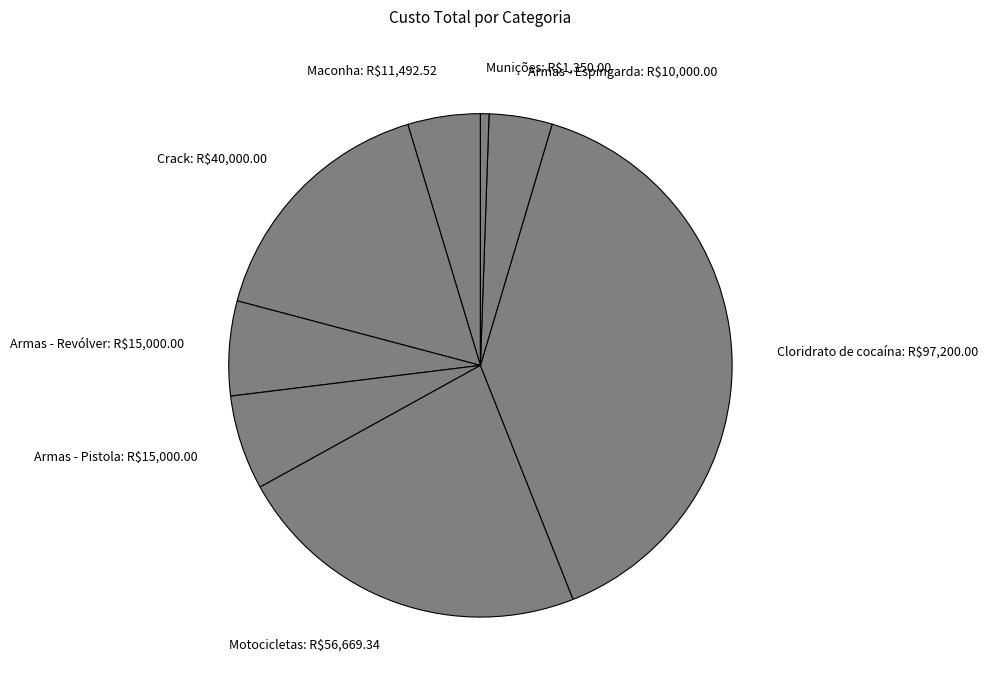

What is the largest slice in the pie chart?

Cloridrato de cocaína